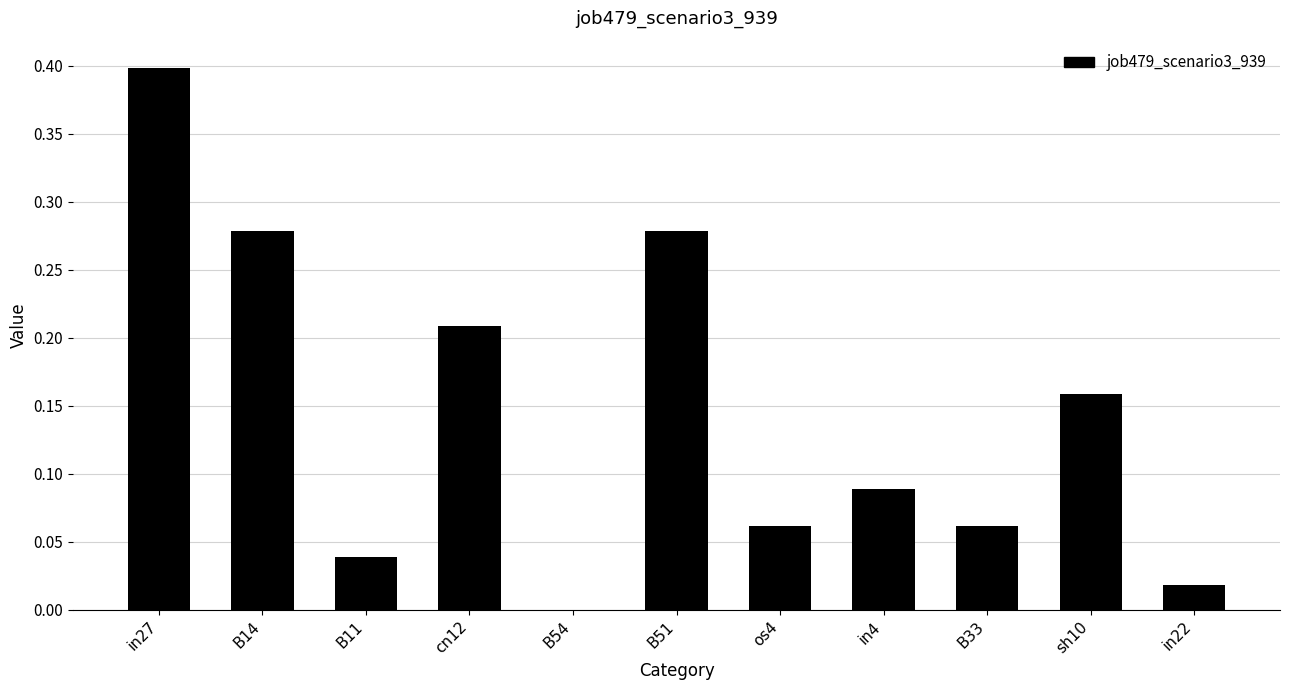

True or false: the data shows 0.1 at B14.

False